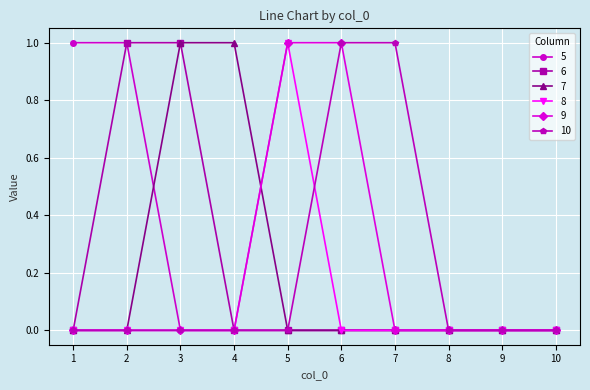

How many series are shown in this chart?

6